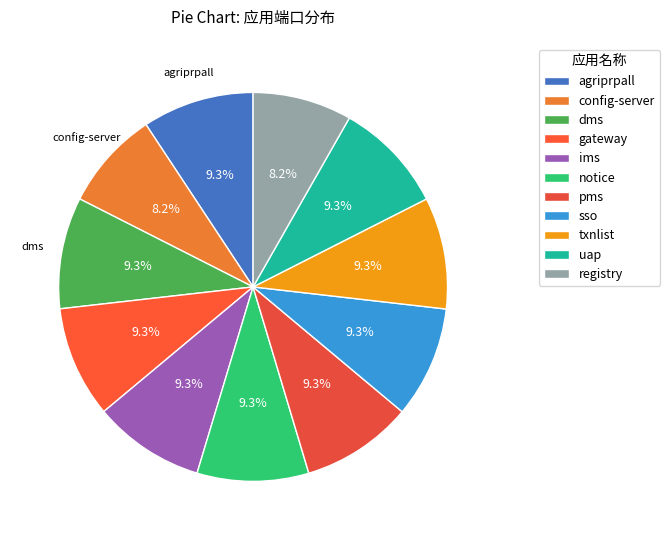

To the nearest percent, what is the difference between the largest and smallest slice percentages?

1%